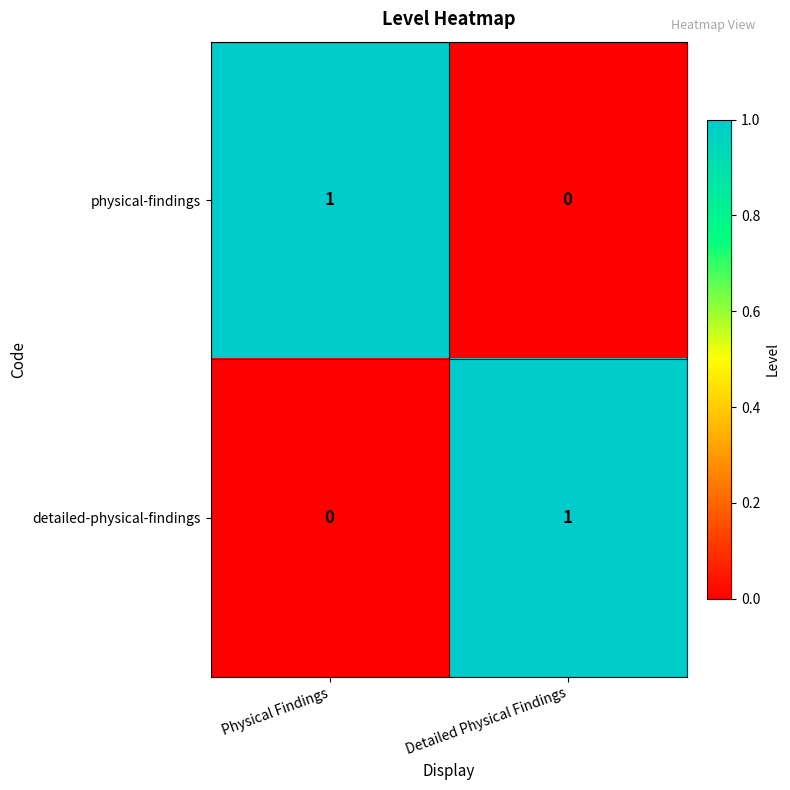

At which label is detailed-physical-findings closest to 0?

Physical Findings